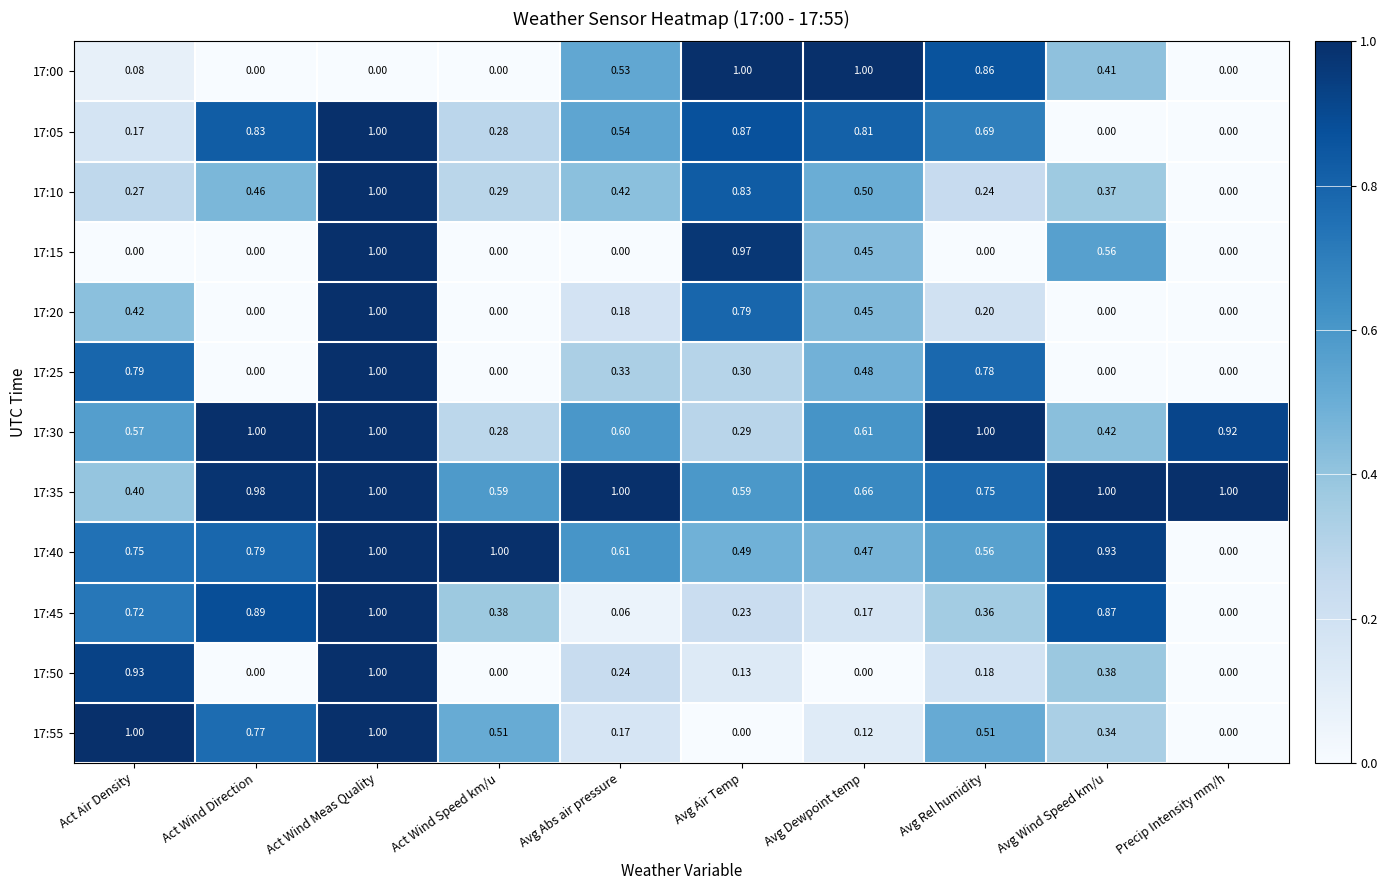

At which label is 17:30 closest to 0?

Act Wind Speed km/u